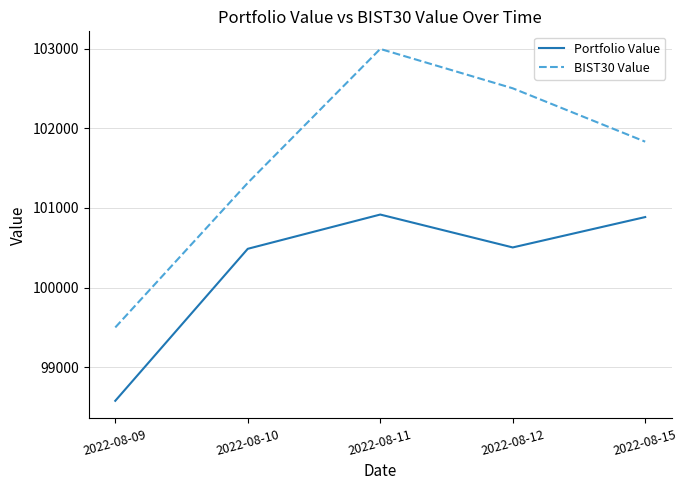

True or false: BIST30 Value and Portfolio Value intersect in this chart.

False